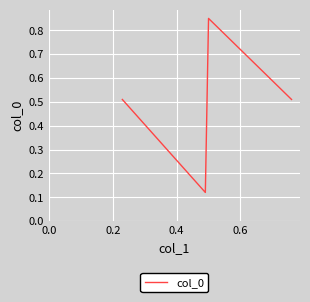

What is the sum of all values?

2.0